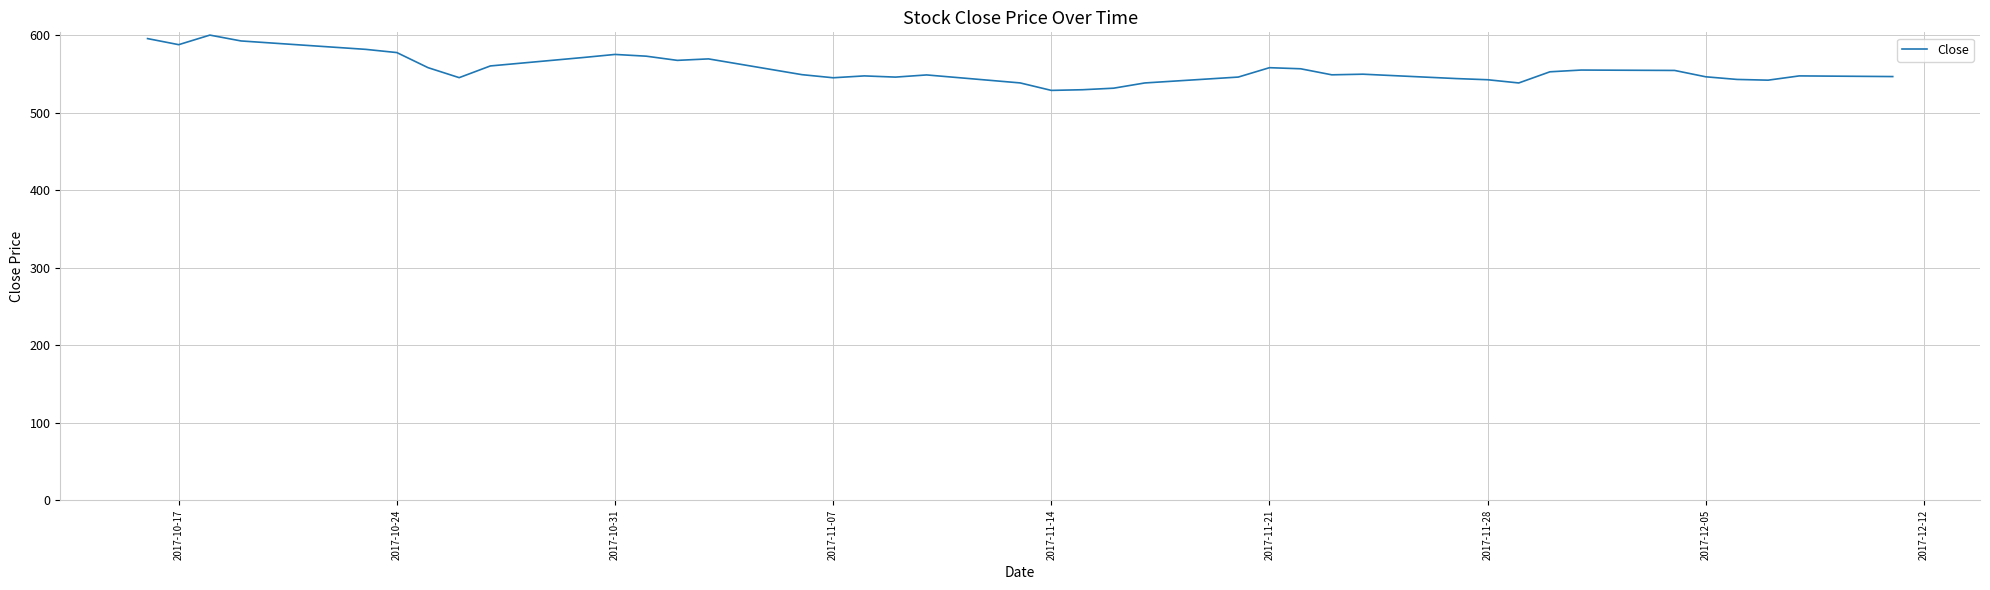

How many distinct data groups are displayed?

1